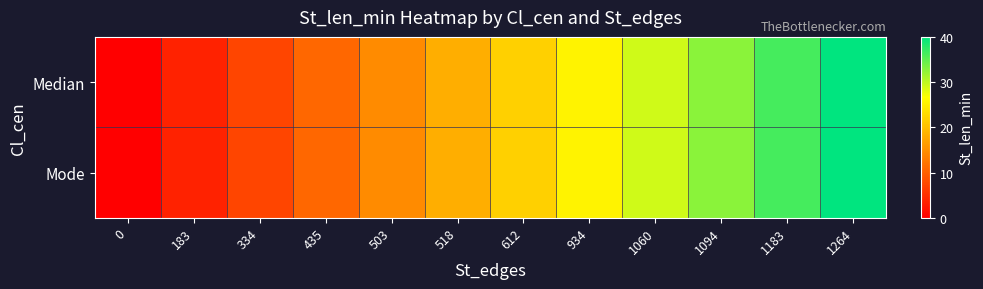

List the series in order of their peak value, highest first.

Median, Mode